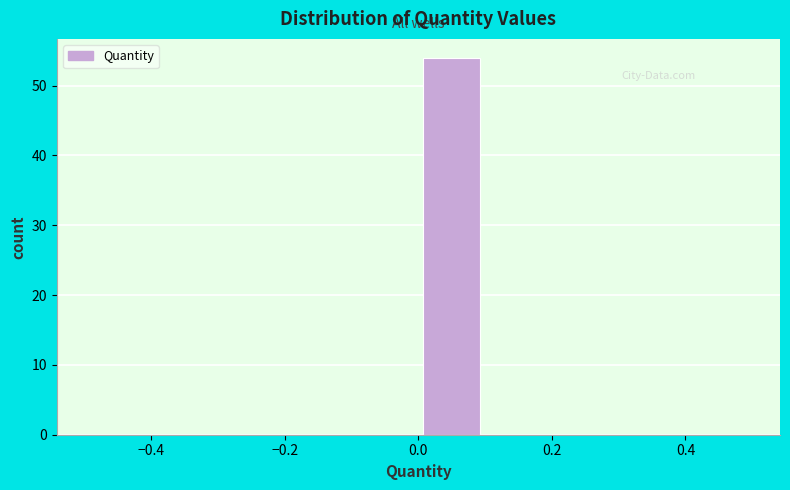

What is the height of the bar covering 0.0 to 0.1 on the x-axis? The values are not printed on the chart, so give them approximately, as read against the axis.

54